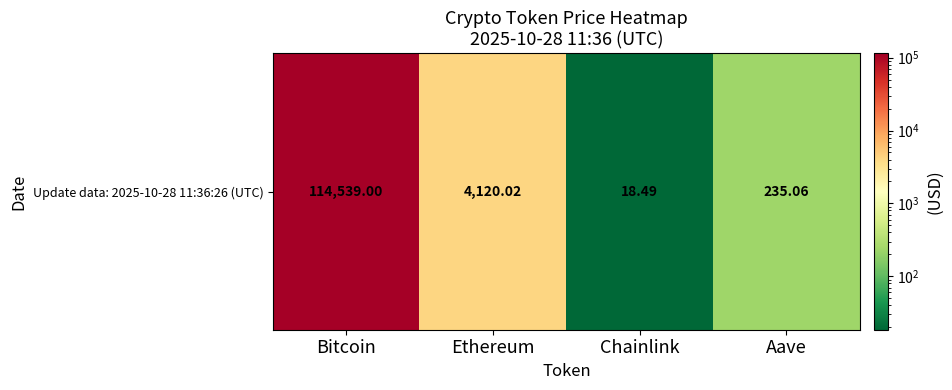

Is it true that the value at Bitcoin is 114539.0?

True